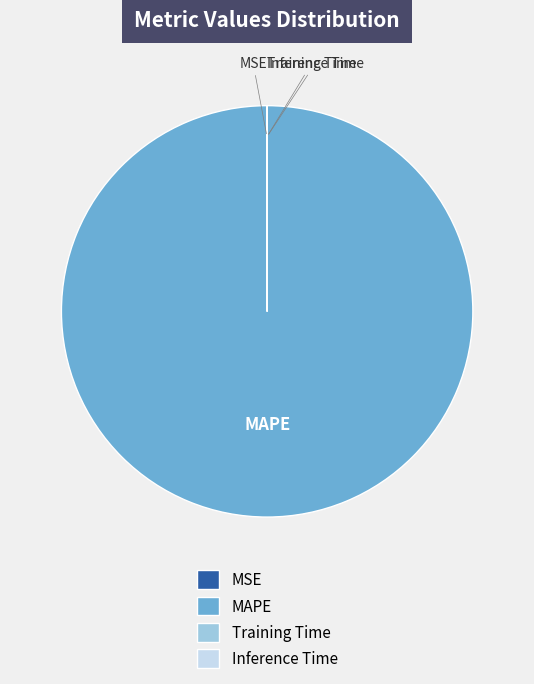

Which category accounts for the majority?

MAPE